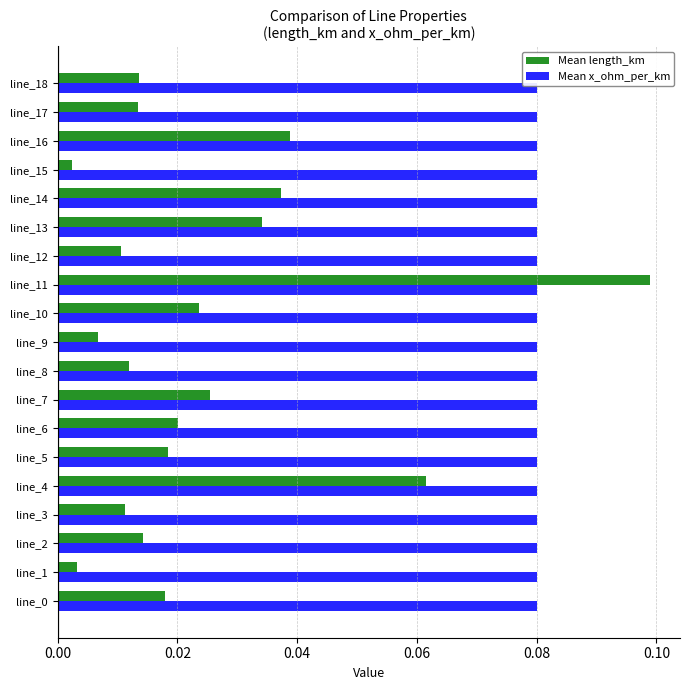

What are all the series names shown in the legend?

Mean length_km, Mean x_ohm_per_km